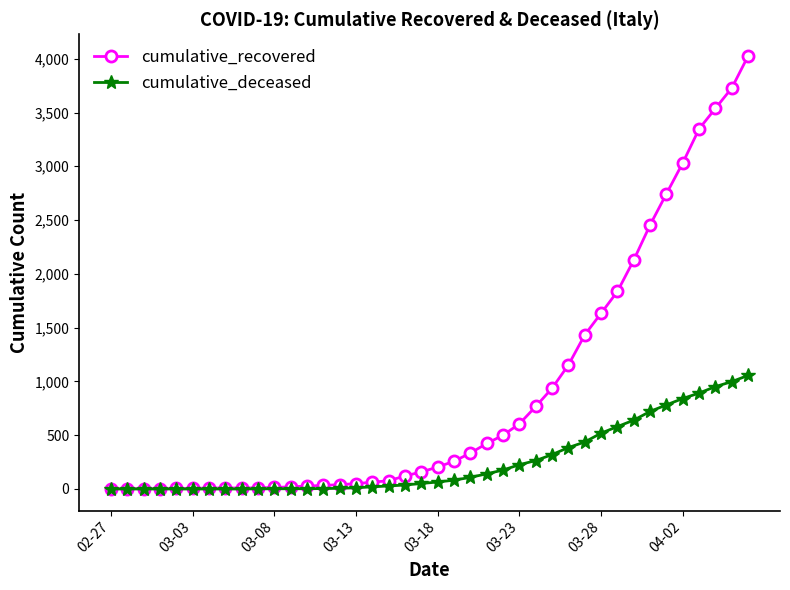

Which series has the largest total across all categories?

cumulative_recovered